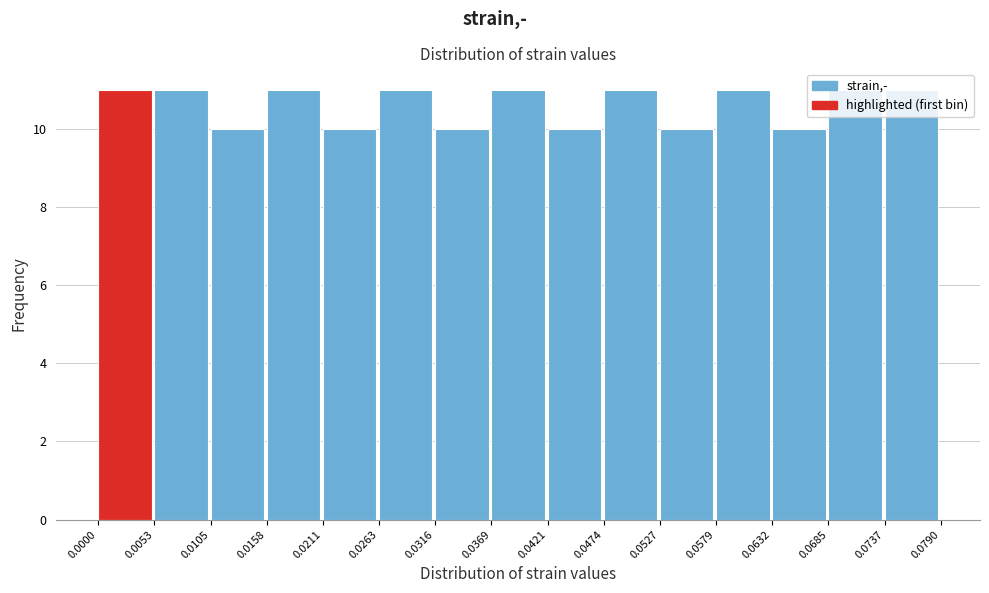

What is the height of the bar covering 0.0316 to 0.0369 on the x-axis? The values are not printed on the chart, so give them approximately, as read against the axis.

10